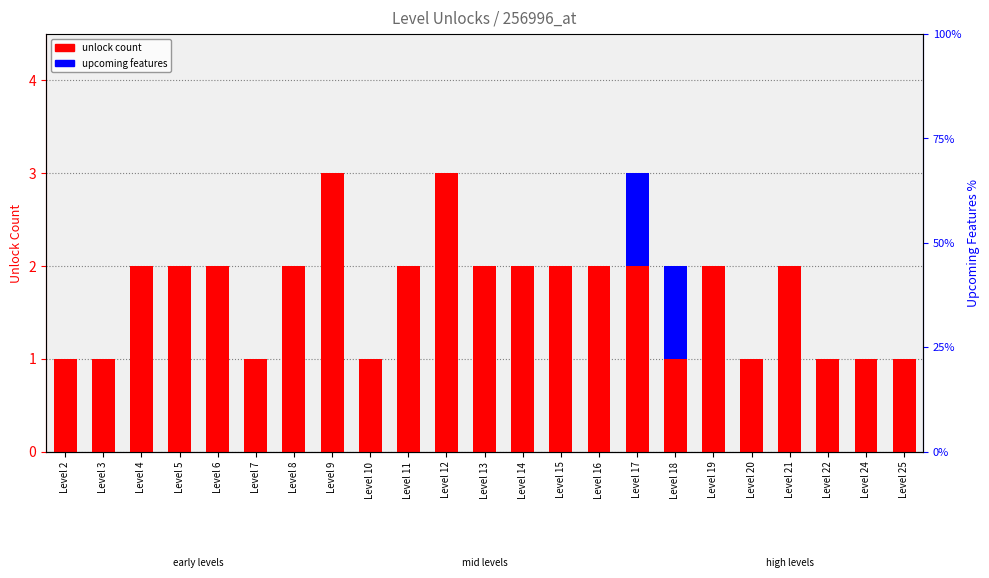

Rank the series at Level 22 from lowest to highest value.

upcoming features, unlock count